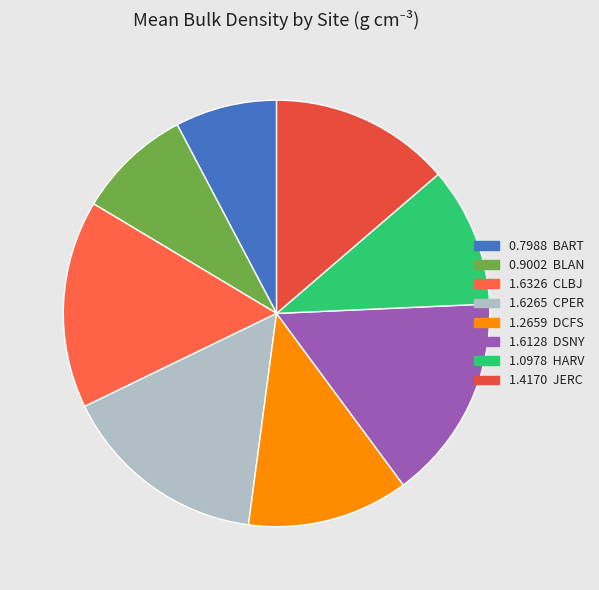

How many slices are in this pie chart?

8